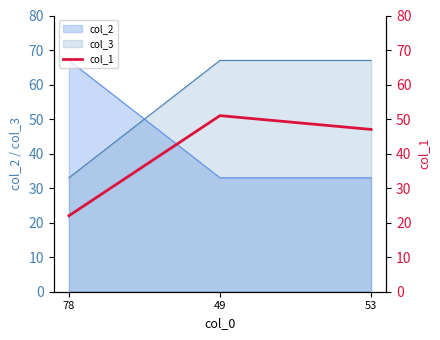

True or false: the data shows 20 at 53.

False